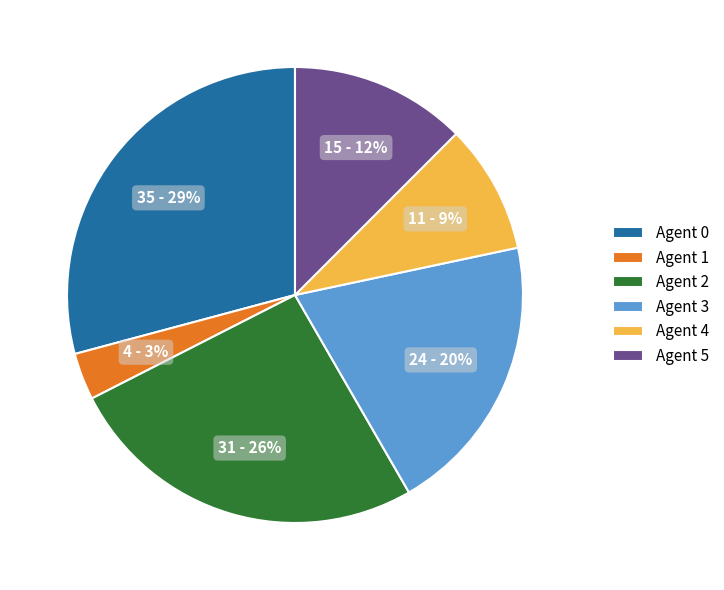

Is there a majority slice in this chart?

No